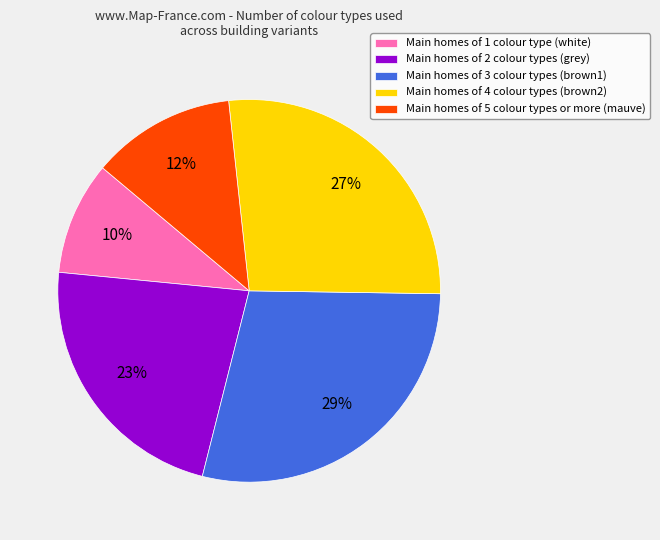

The Main homes of 1 colour type (white) slice represents 10% of the pie. True or false?

True